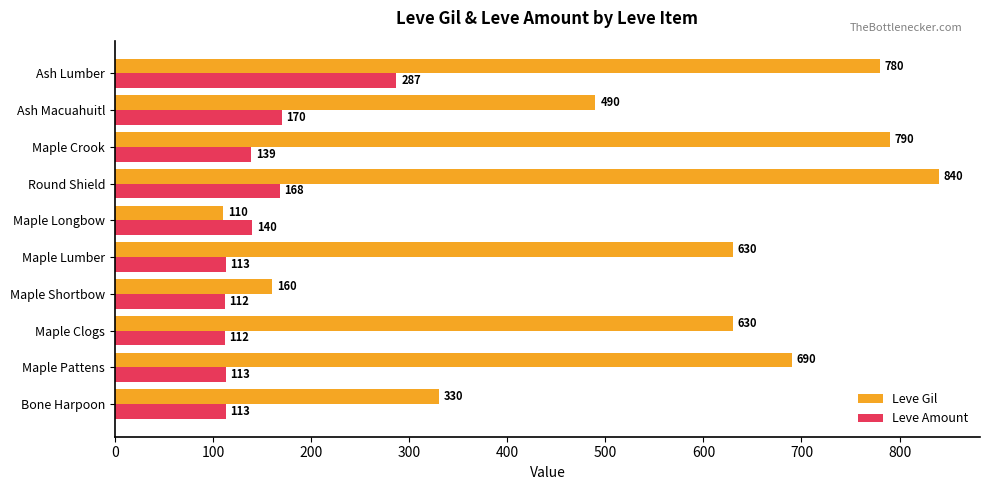

Rank the series by their maximum value, from lowest to highest.

Leve Amount, Leve Gil